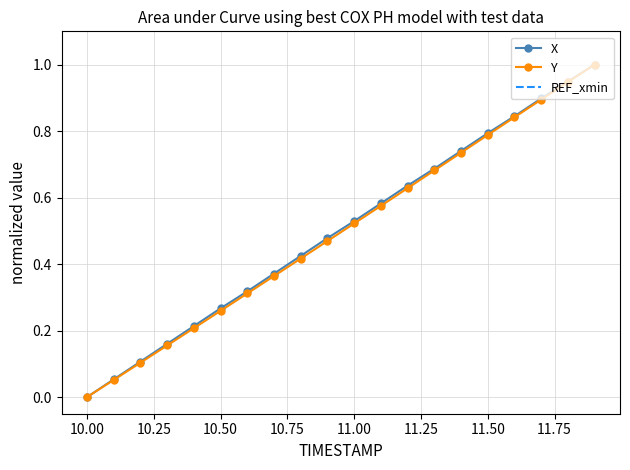

How many values in the Y series exceed 0?

19